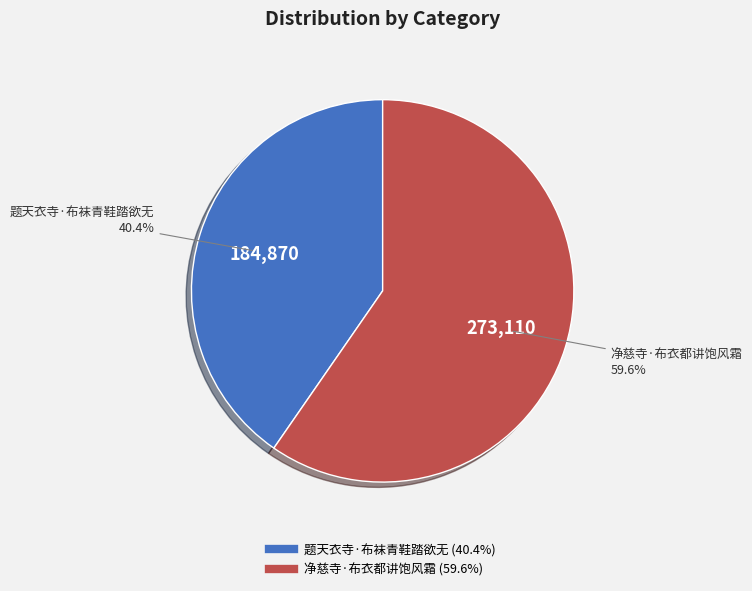

Which has a higher value, 题天衣寺·布袜青鞋踏欲无 or 净慈寺·布衣都讲饱风霜?

净慈寺·布衣都讲饱风霜